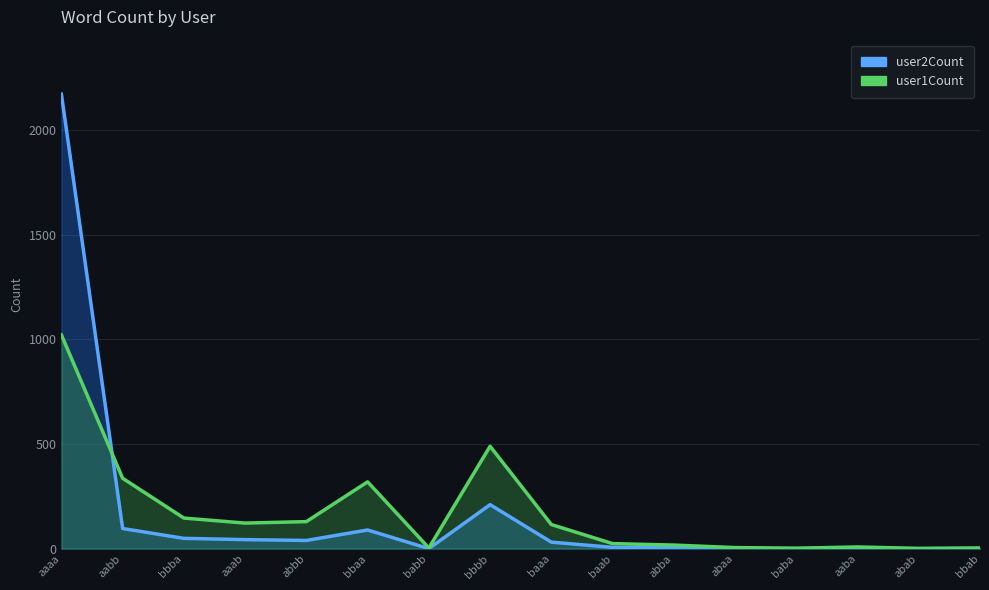

At how many categories does at least one series exceed 381?

2